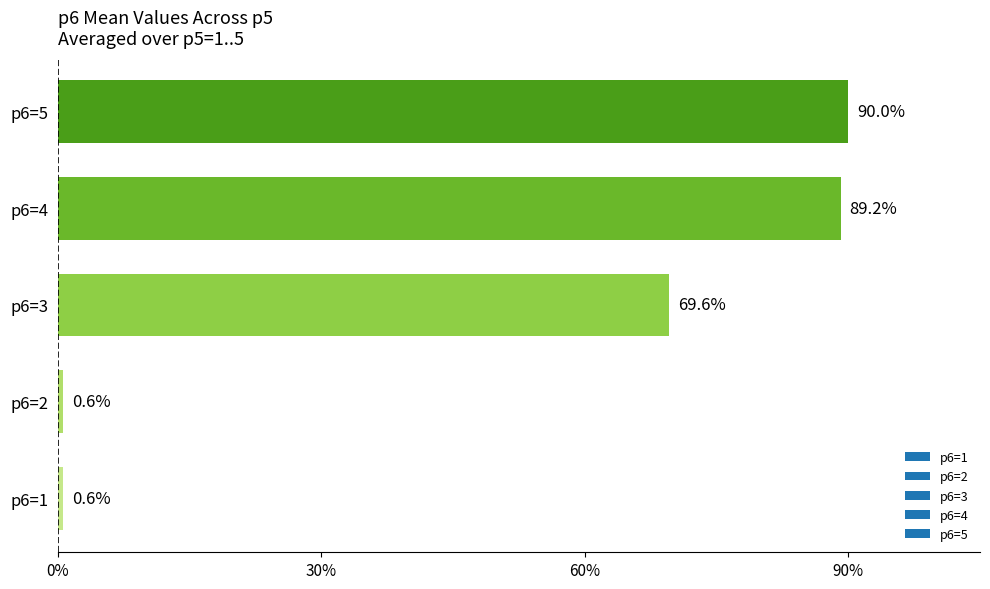

Does the chart contain any negative values?

No